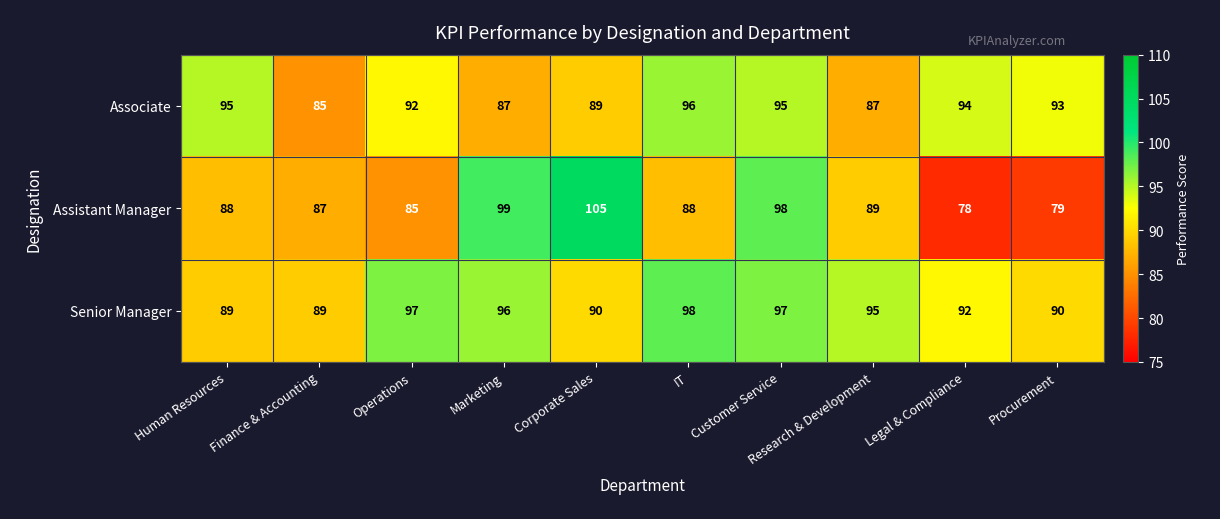

Read the Senior Manager value at Marketing.

96